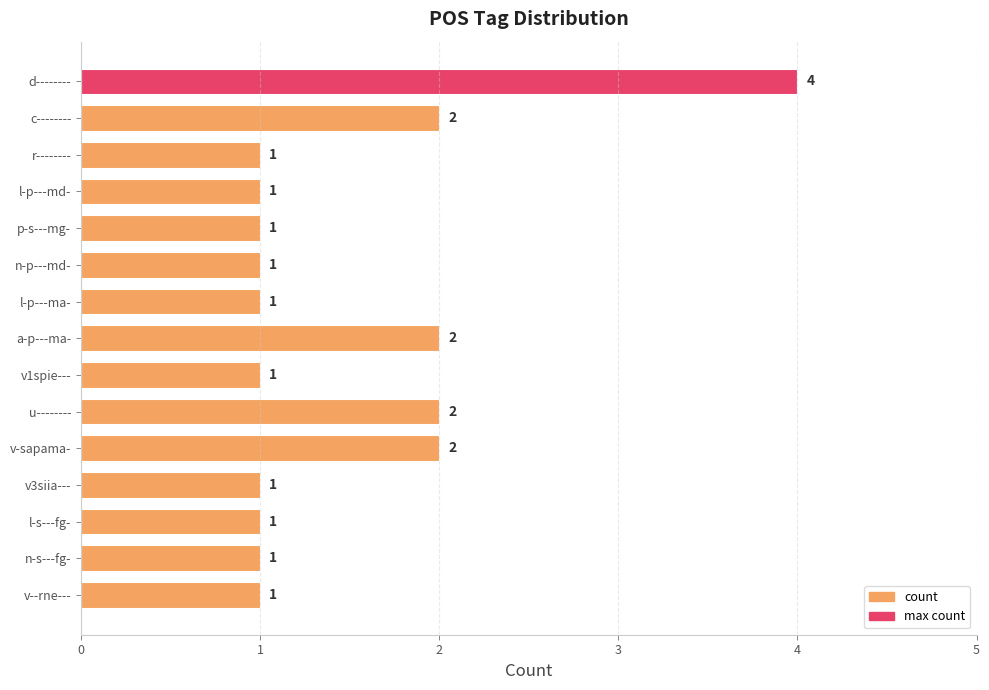

What is the difference between the values at d-------- and n-p---md-?

3